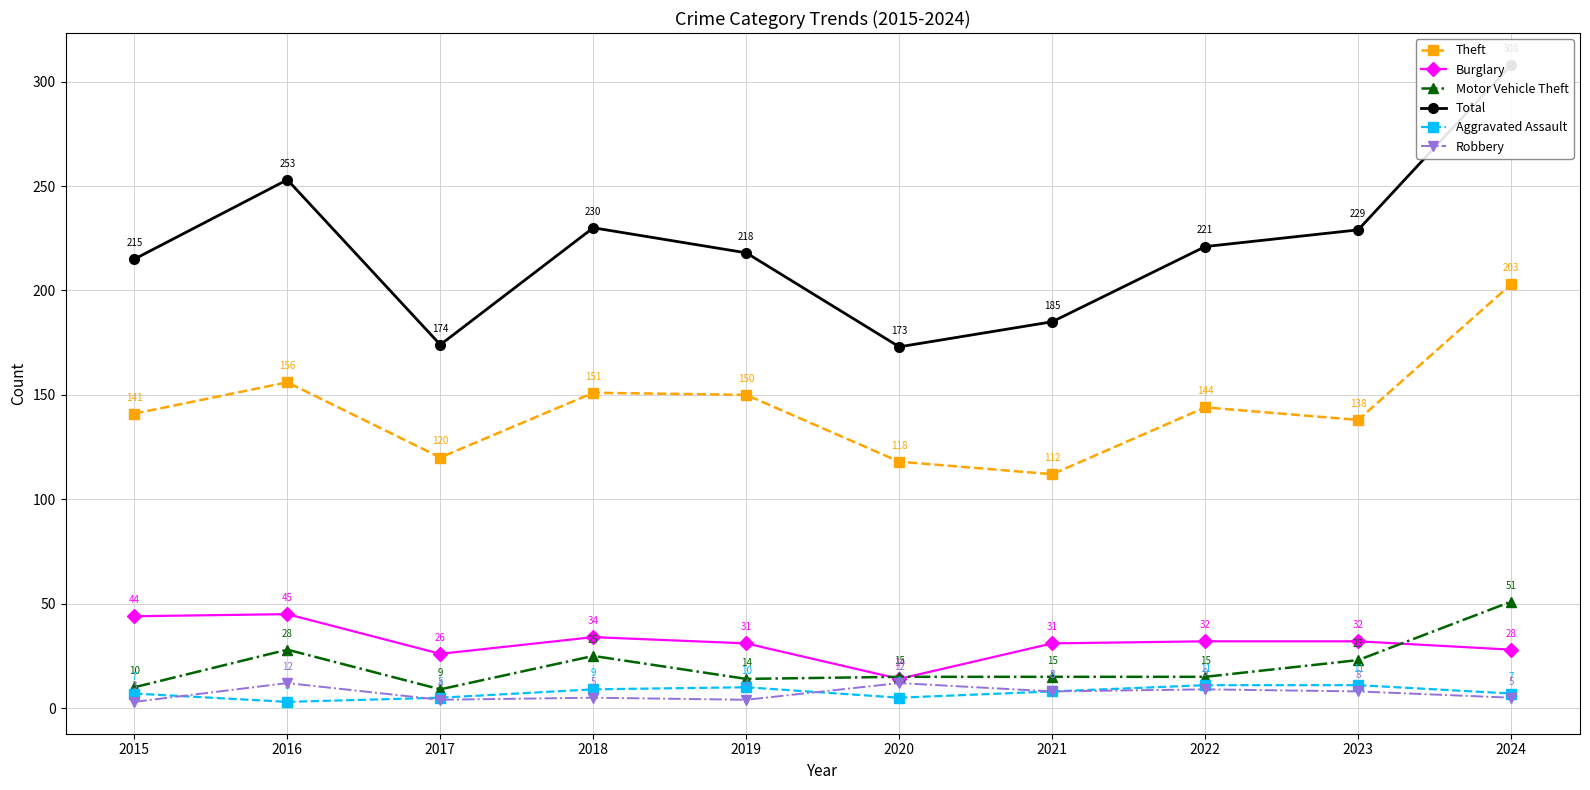

Which has a higher value, 2020 or 2017?

2017